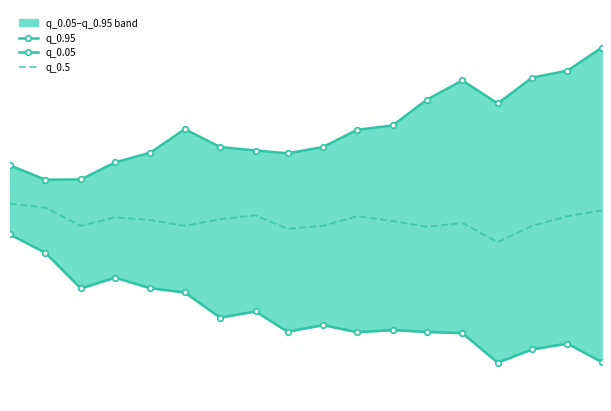

How many series are shown in this chart?

3